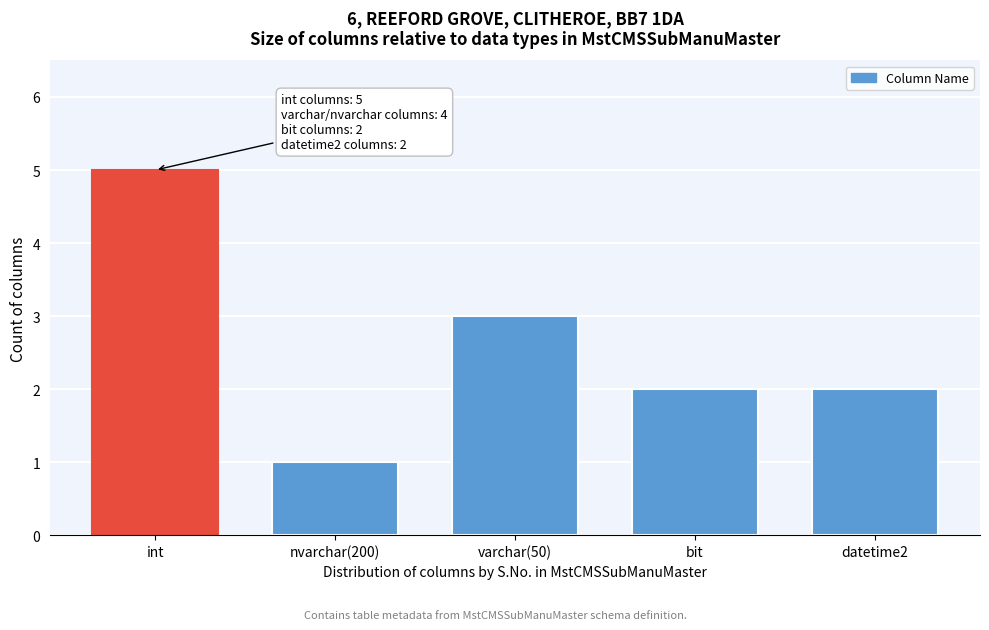

Reading left to right, extract all data points from this chart.

5	1	3	2	2